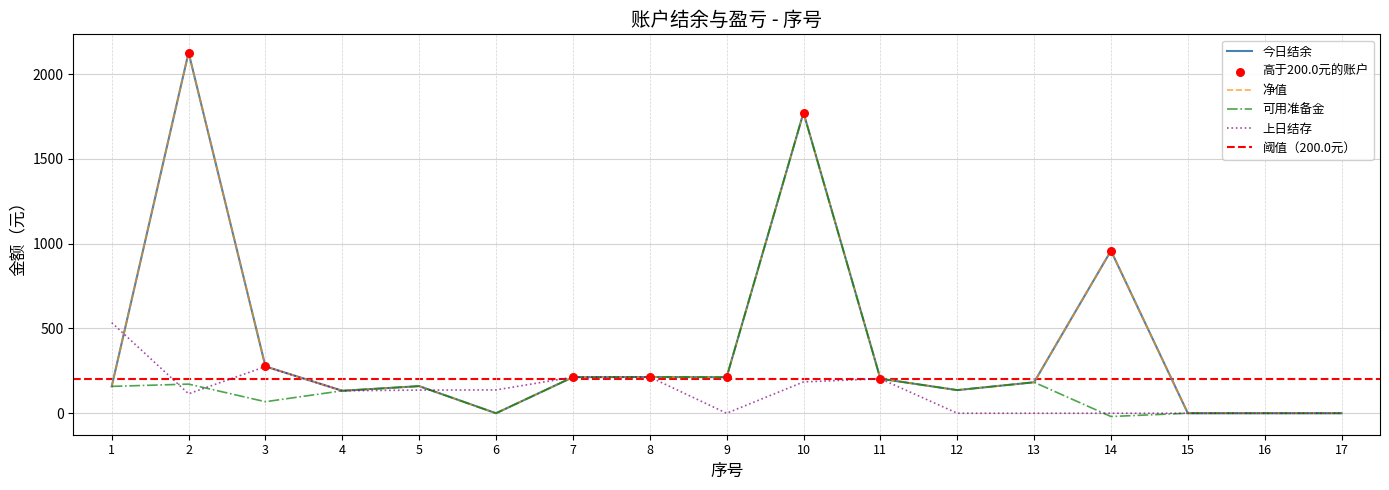

What are all the series names shown in the legend?

今日结余, 净值, 可用准备金, 上日结存